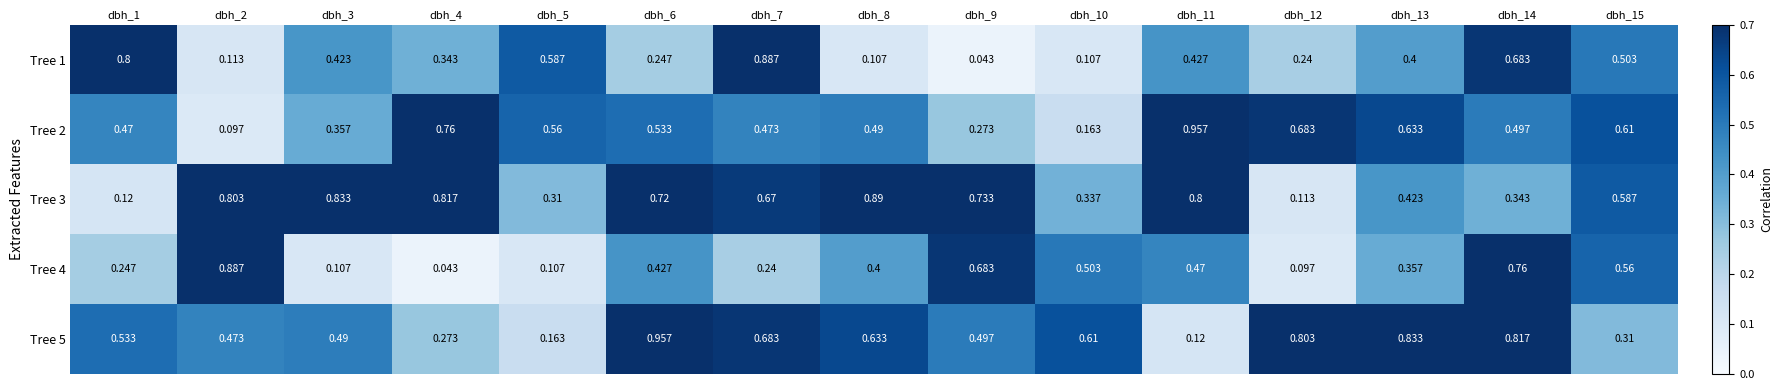

Is the value of Tree 2 at dbh_10 greater than the value of Tree 4 at dbh_9?

No